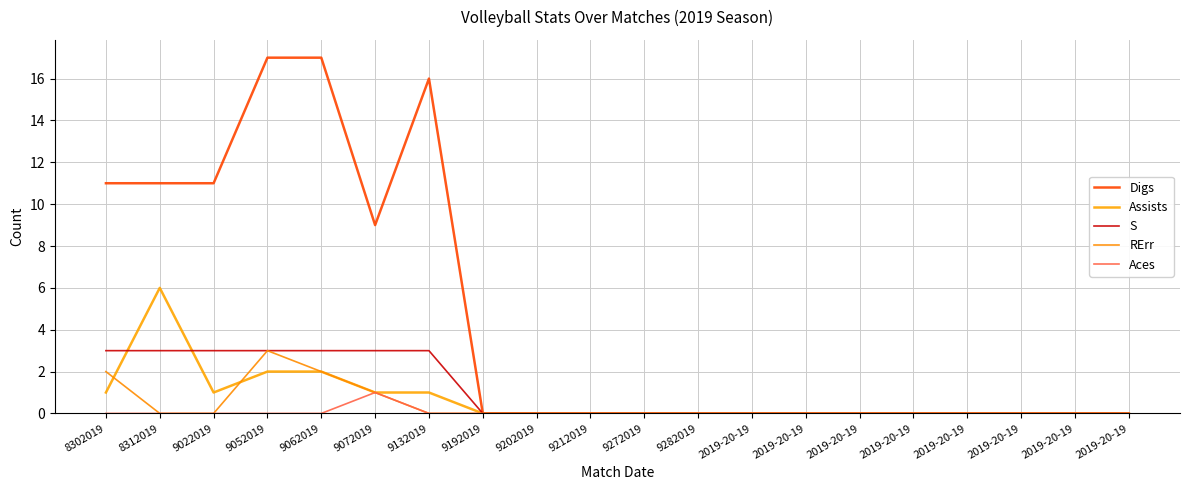

True or false: RErr has a value of 0 at 9202019.

True